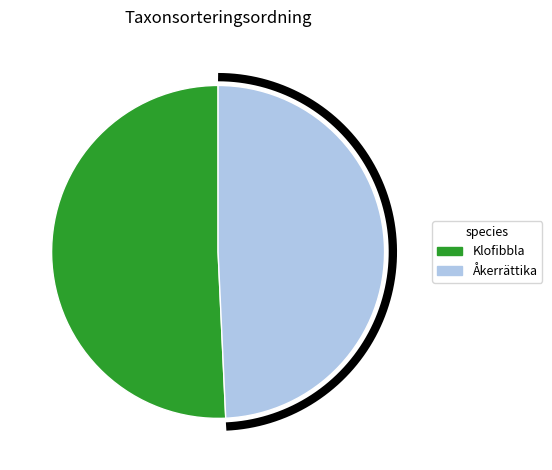

What percentage do Åkerrättika and Klofibbla together represent?

100.0%